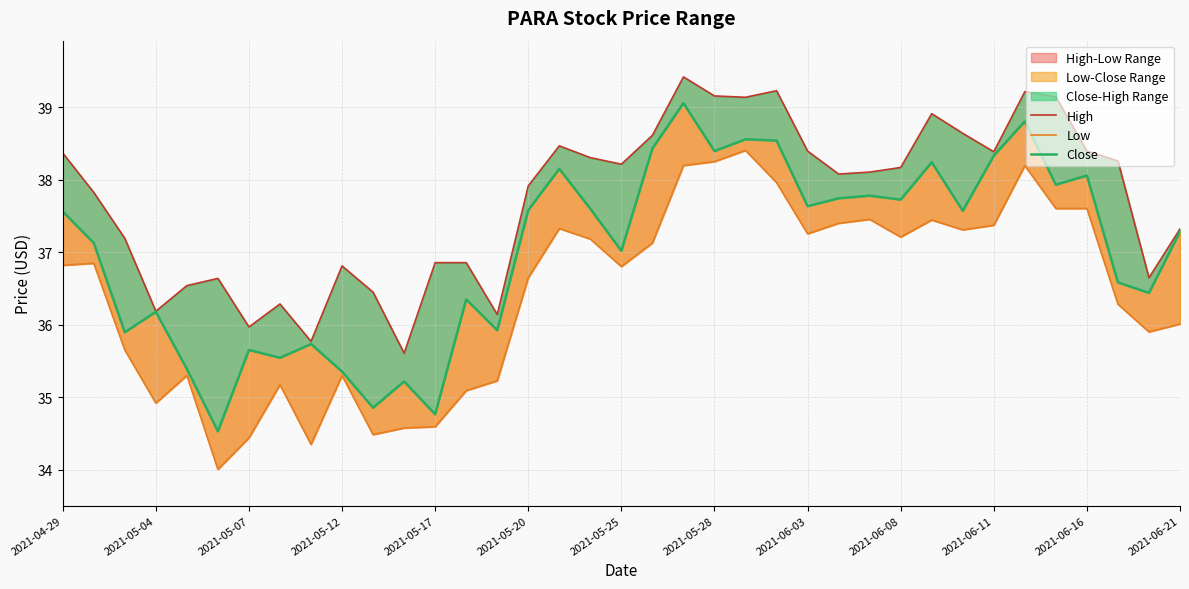

The value of Low at 14 is 35.2. True or false?

True